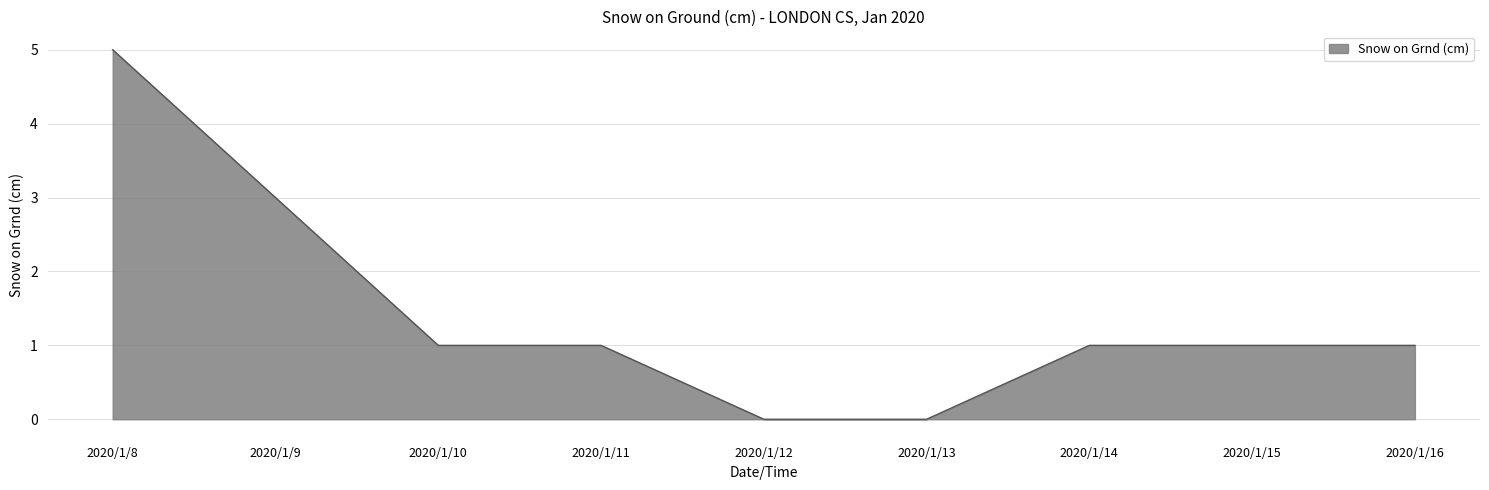

Reading left to right, extract all data points from this chart.

5	3	1	1	0	0	1	1	1